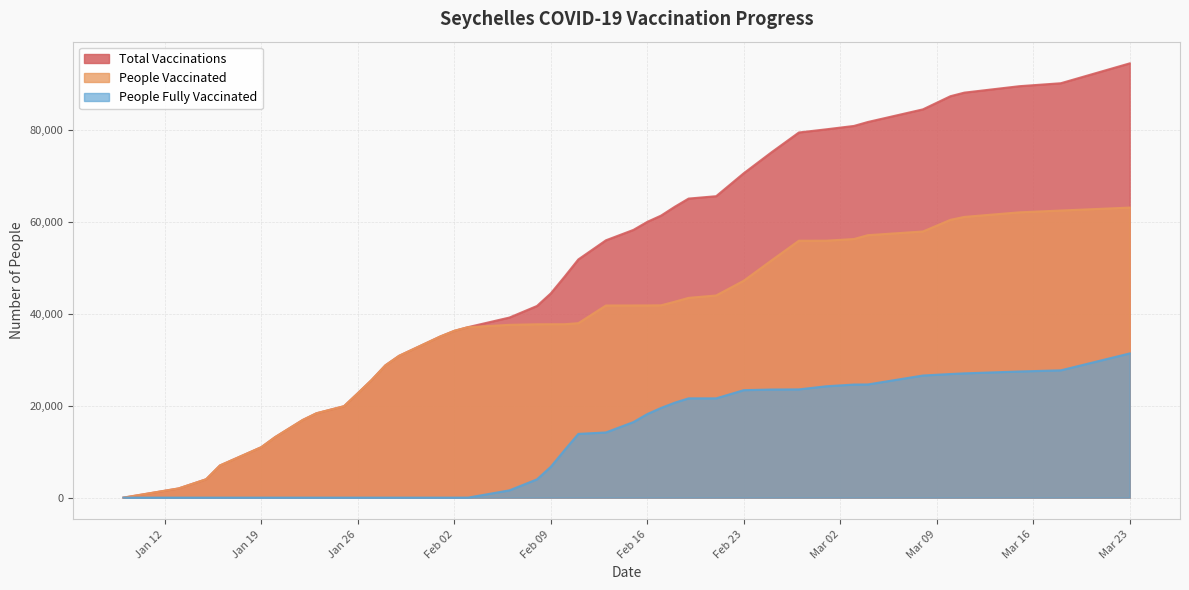

The value of people_vaccinated at 2021-03-03 is 56261. True or false?

True